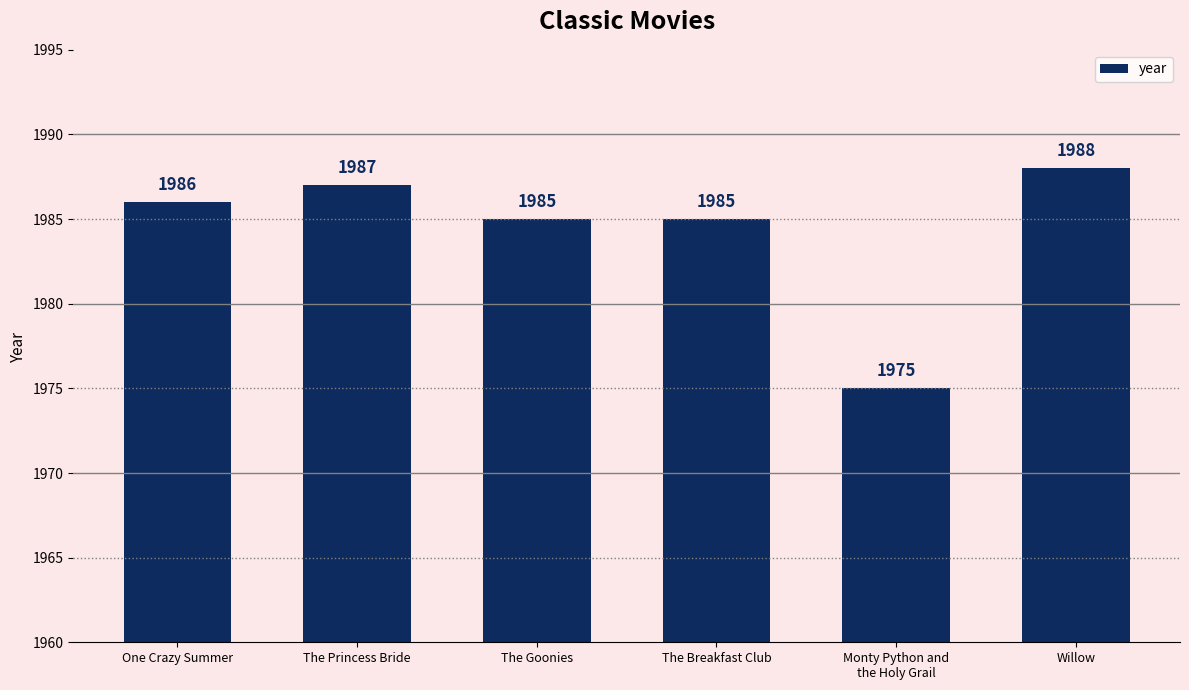

Count the number of data series in this chart.

1